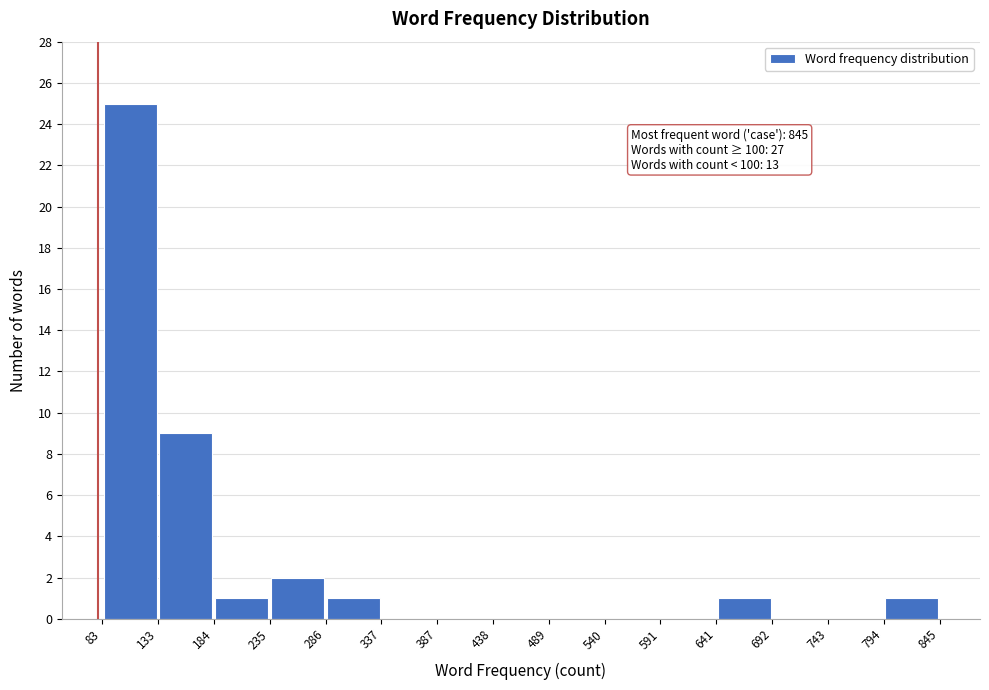

Which range on the x-axis has the tallest bar?

83 to 133